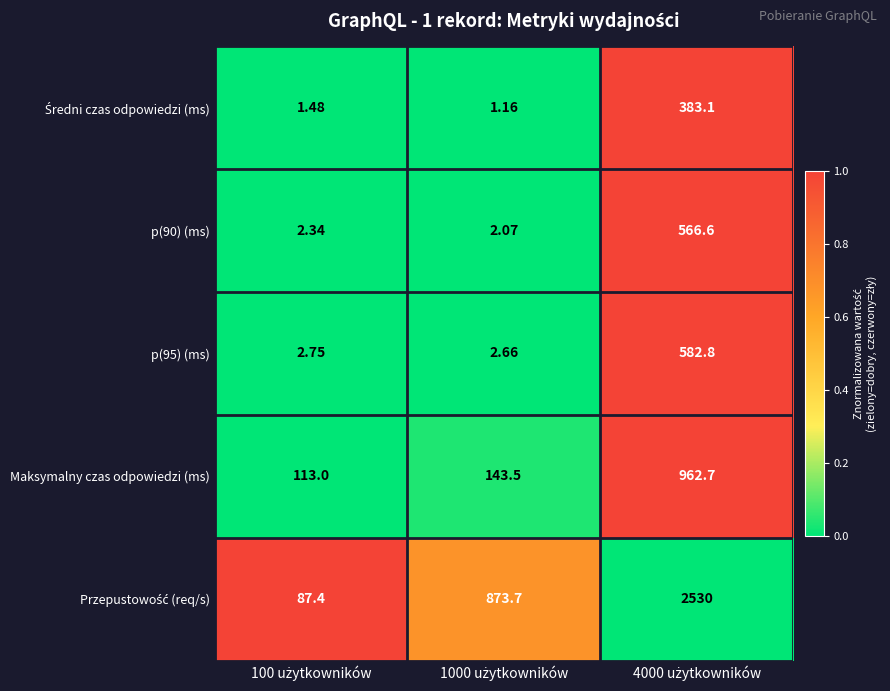

Between 1000 użytkowników and 100 użytkowników, which is larger?

100 użytkowników